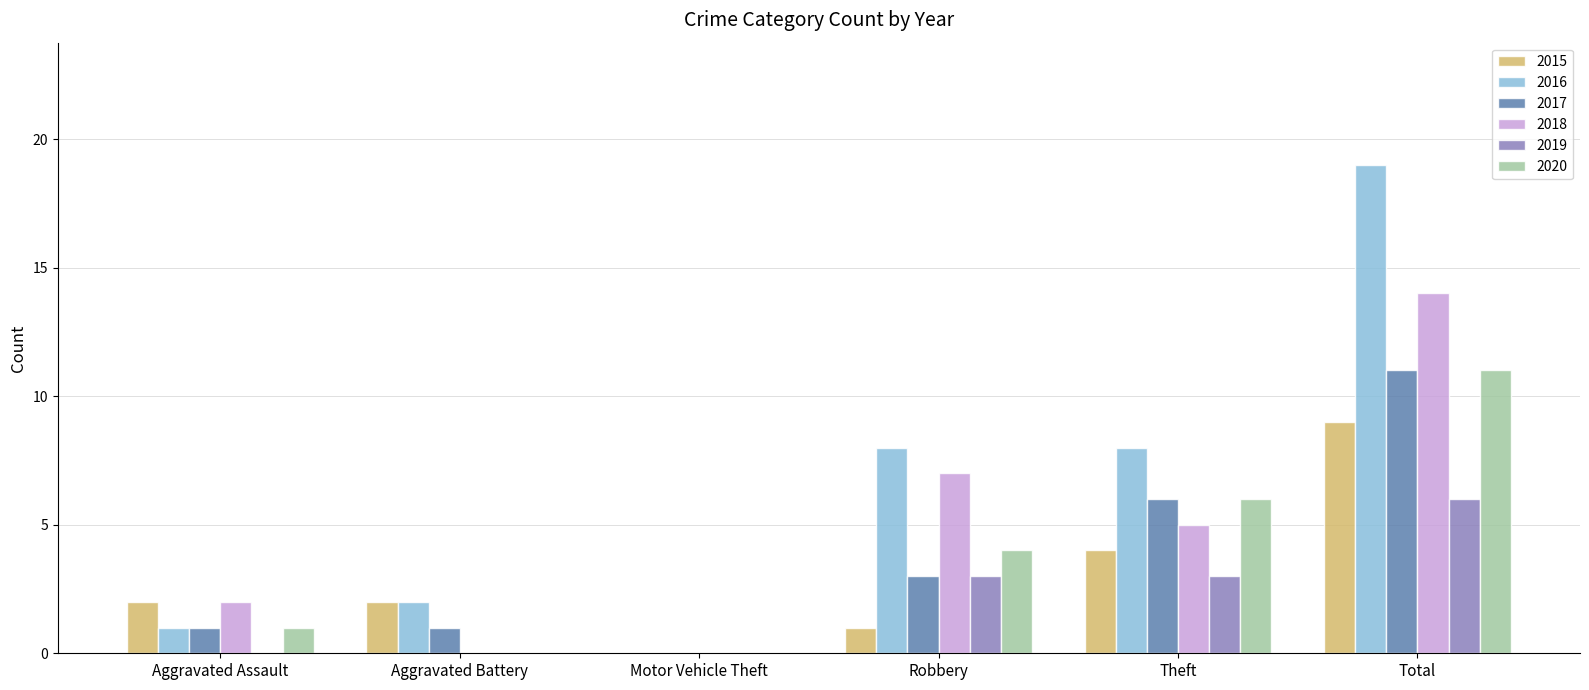

Read the 2020 value at Robbery.

4